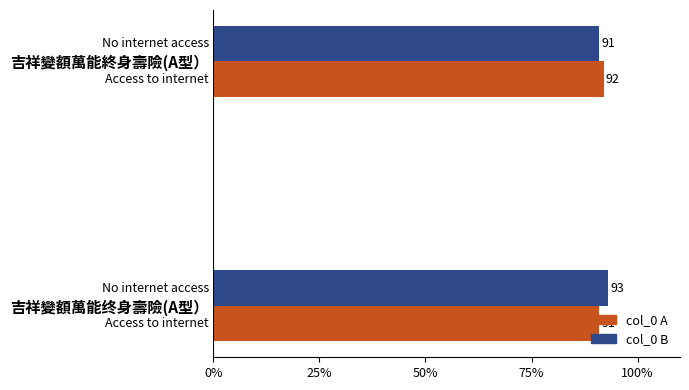

Which series has the largest total across all categories?

col_0 B